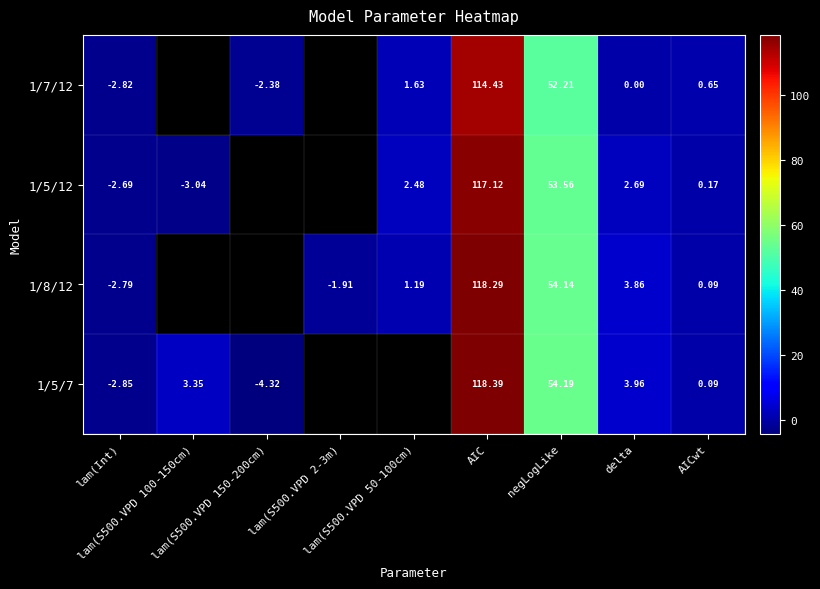

What is the difference between the highest and lowest values at lam(S500.VPD 50-100cm)?

1.3